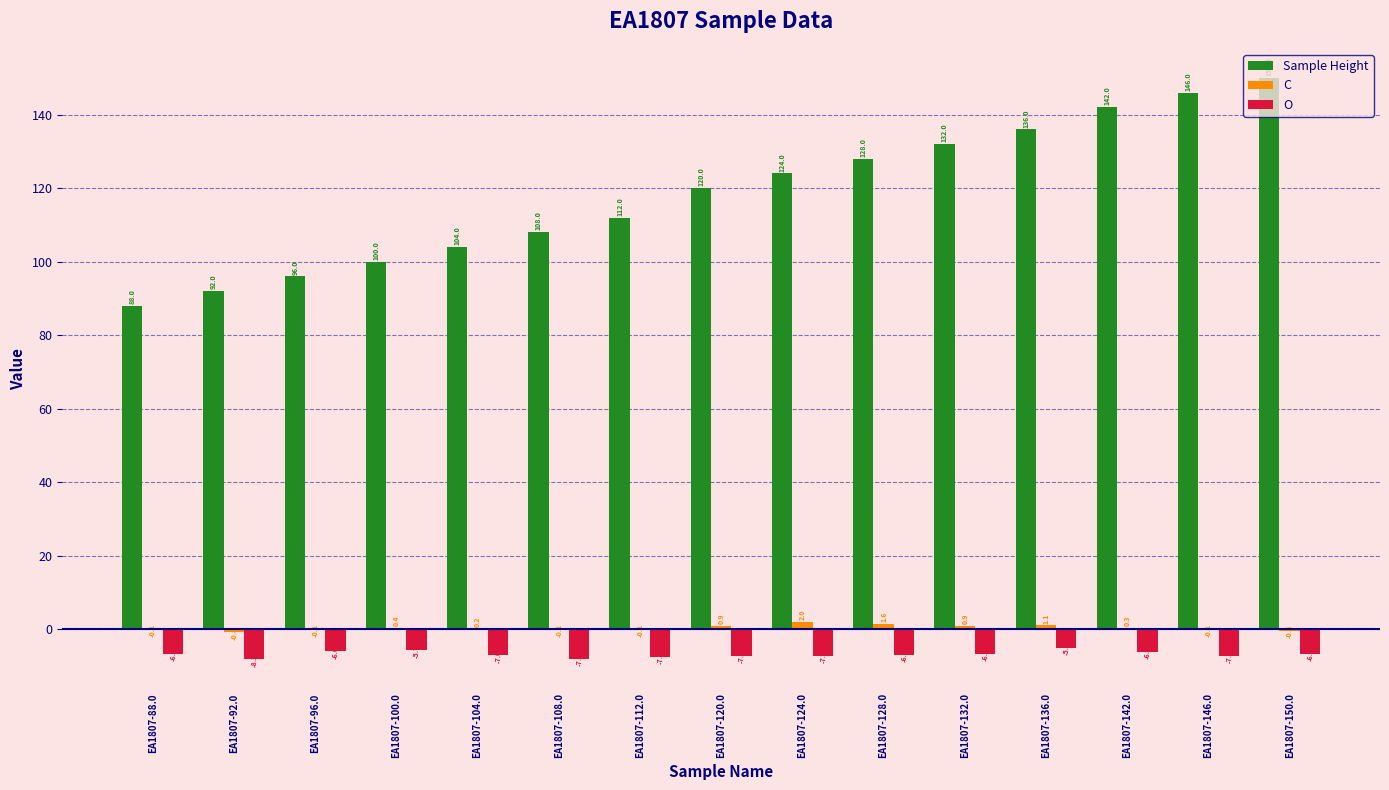

Which series changed the most between EA1807-88.0 and EA1807-92.0?

Sample Height